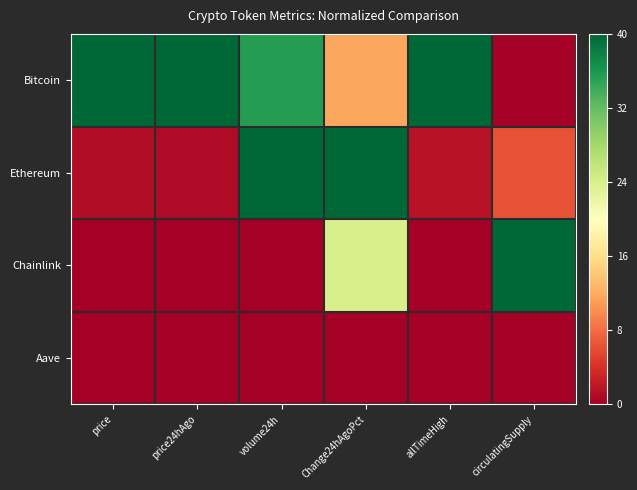

Which series changed the most between price and circulatingSupply?

Chainlink